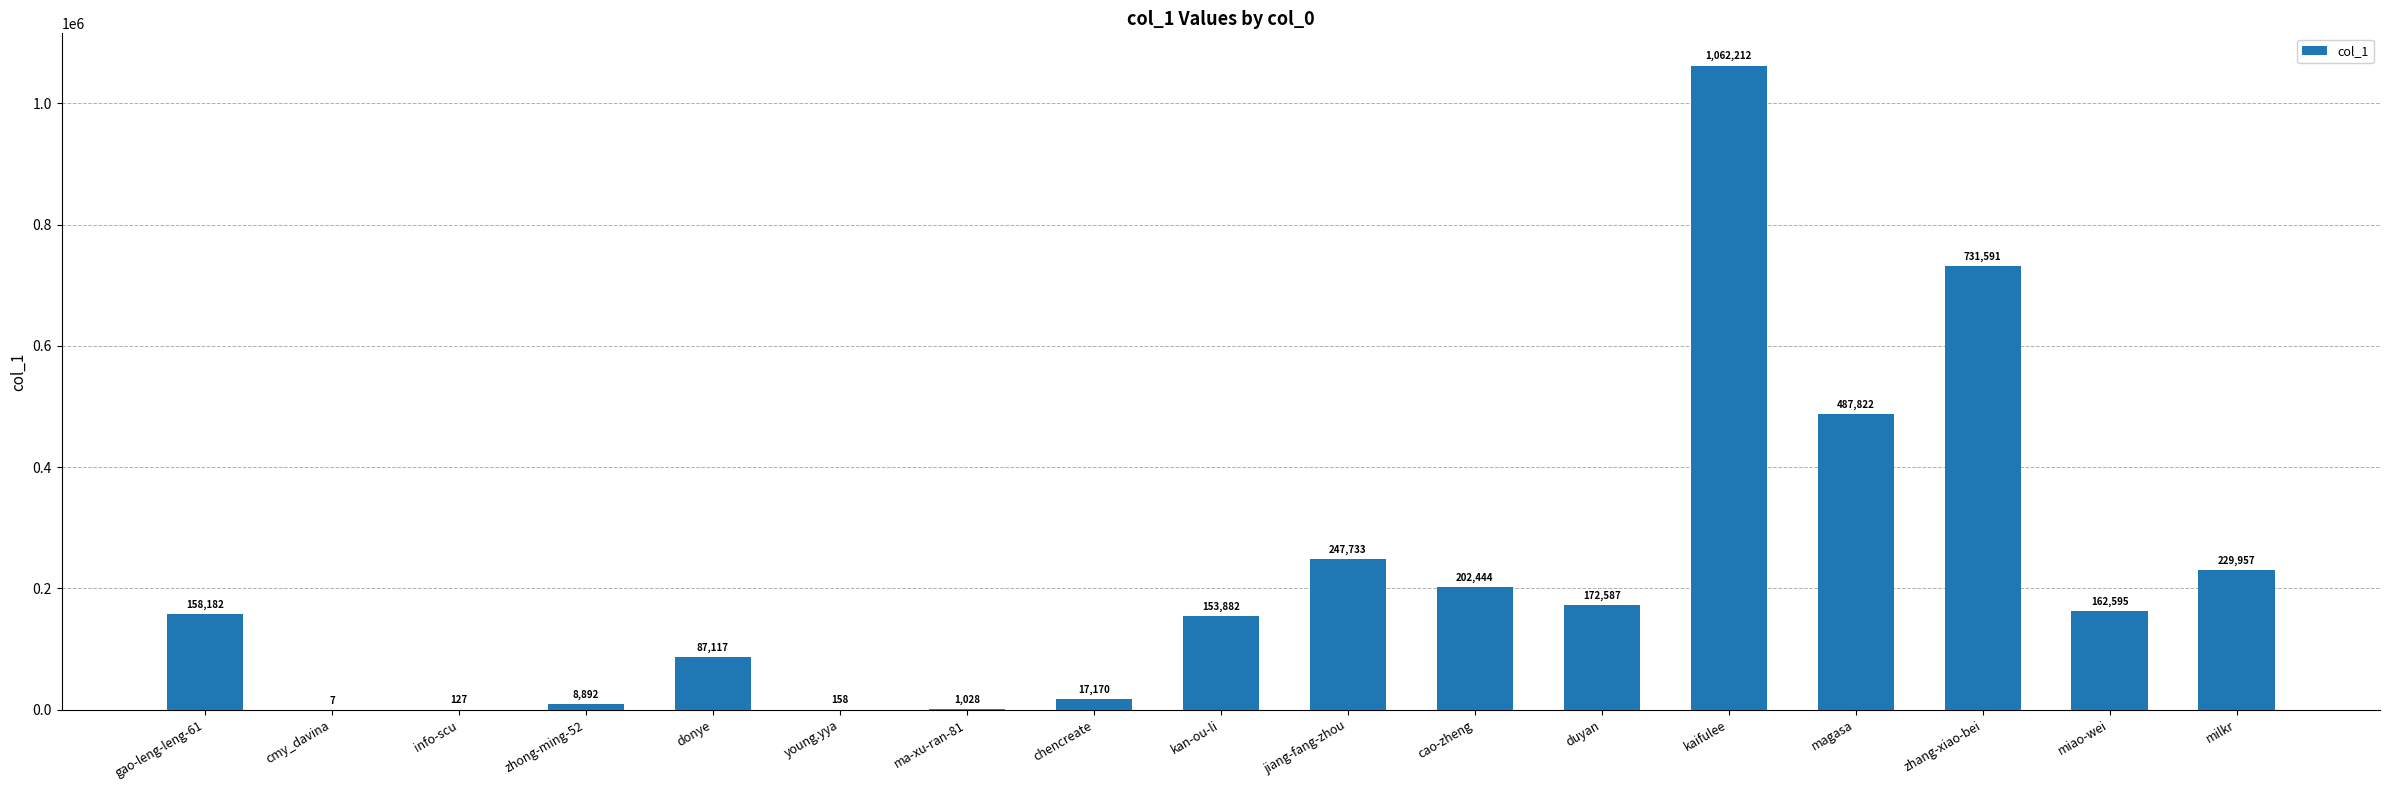

What is the maximum value shown in the chart?

1062212